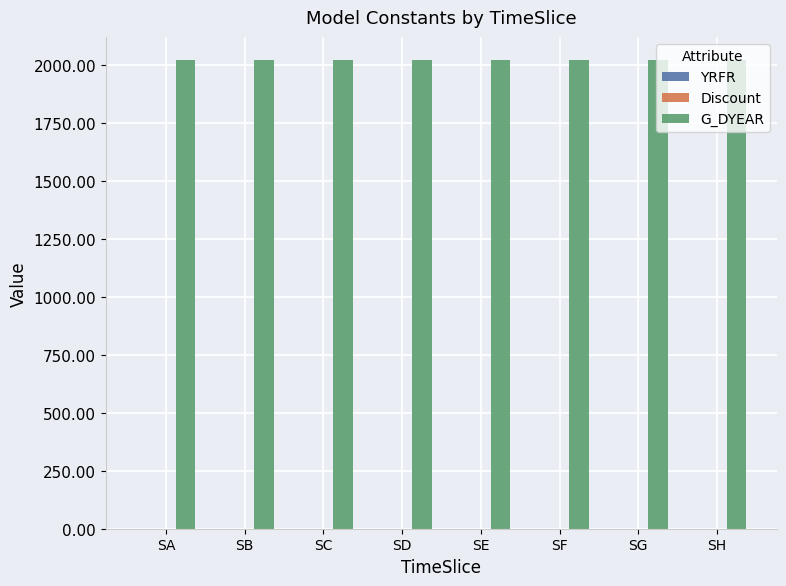

What is the maximum value for G_DYEAR?

2021.0